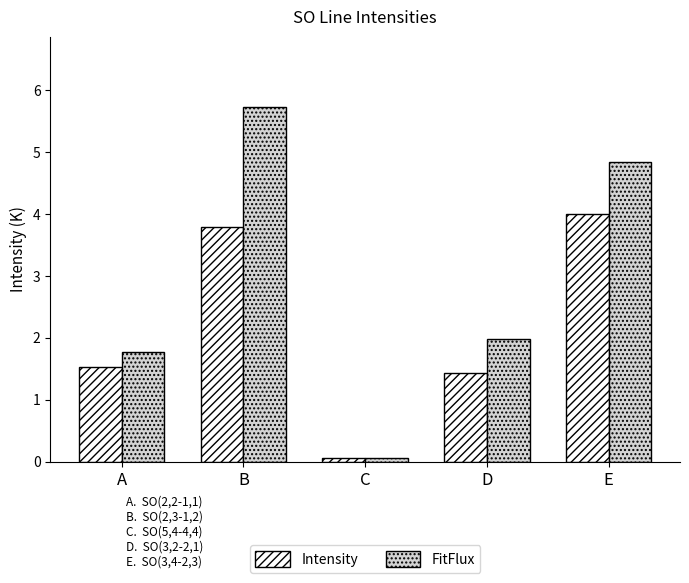

Between C and D, which series saw the biggest shift?

FitFlux